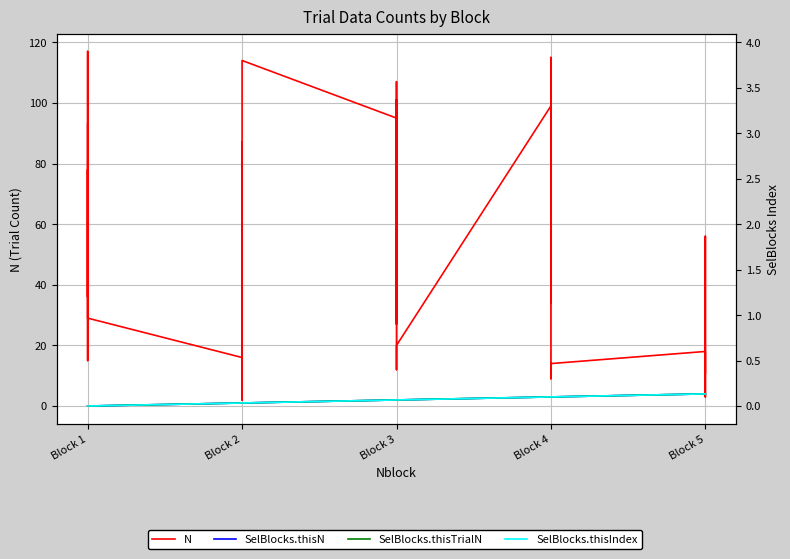

What is the average value of the SelBlocks.thisN series?

2